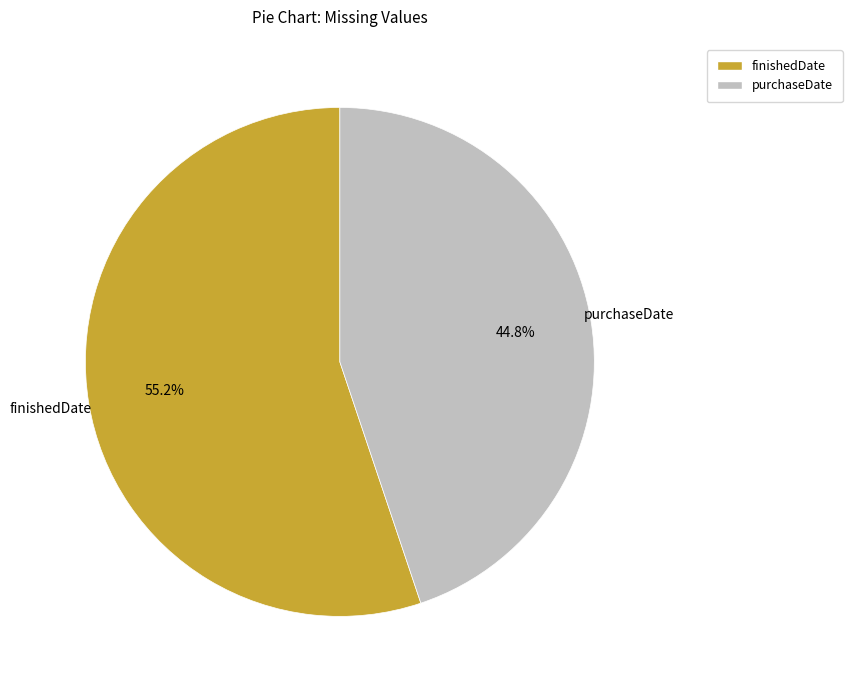

Which slice is the largest?

finishedDate